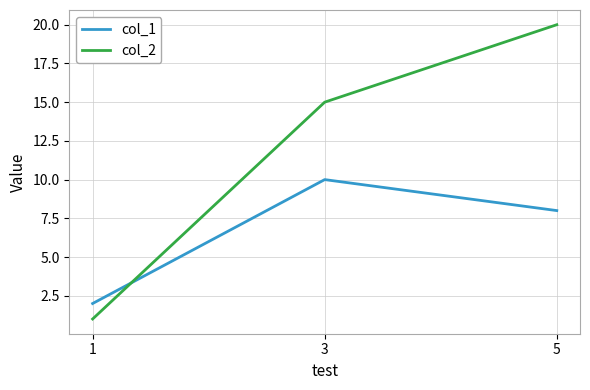

Reading left to right, extract all data points from this chart.

col_1: 2	10	8
col_2: 1	15	20